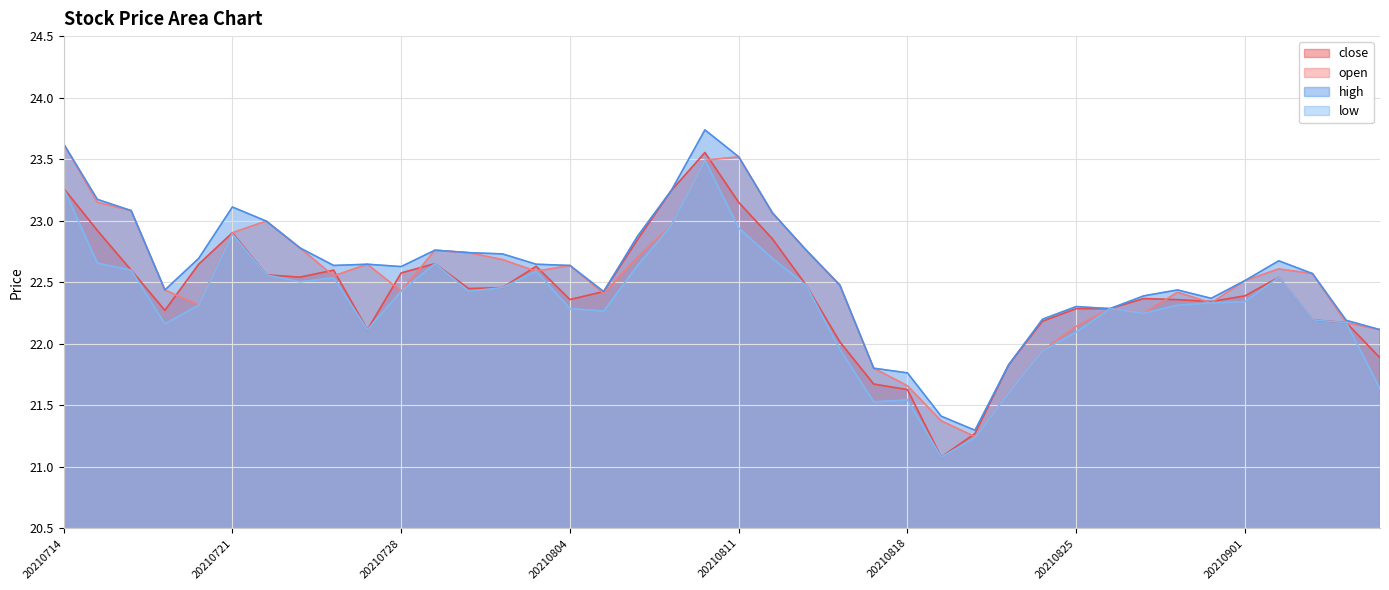

What is the value of the low point at the 39th from the left?

22.2